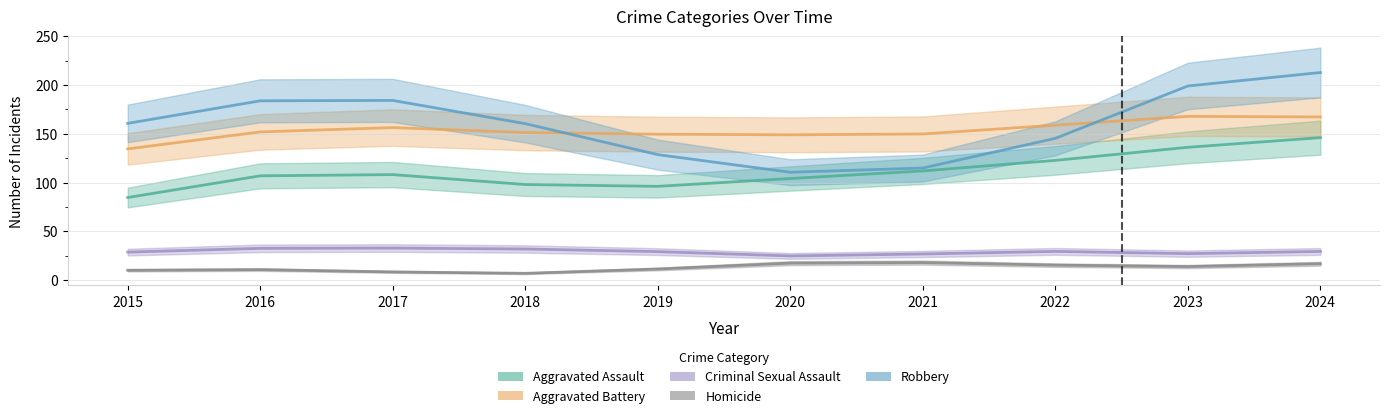

Which series changed the most between 2016 and 2020?

Robbery